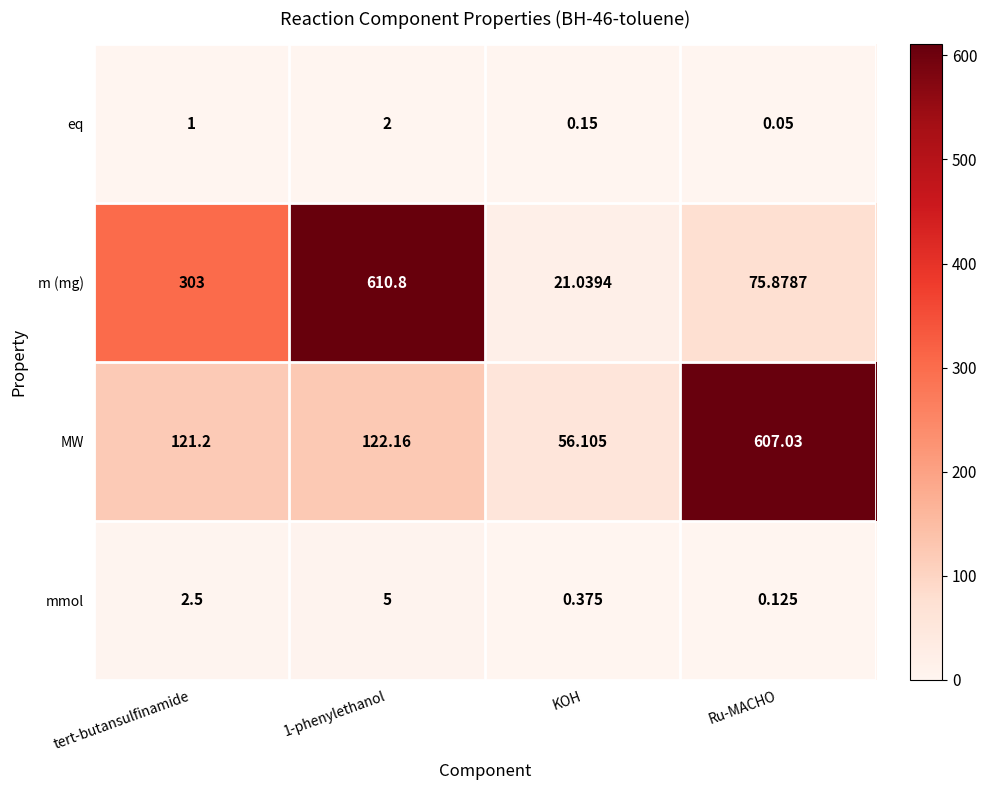

Between tert-butansulfinamide and KOH, which series saw the biggest shift?

m (mg)